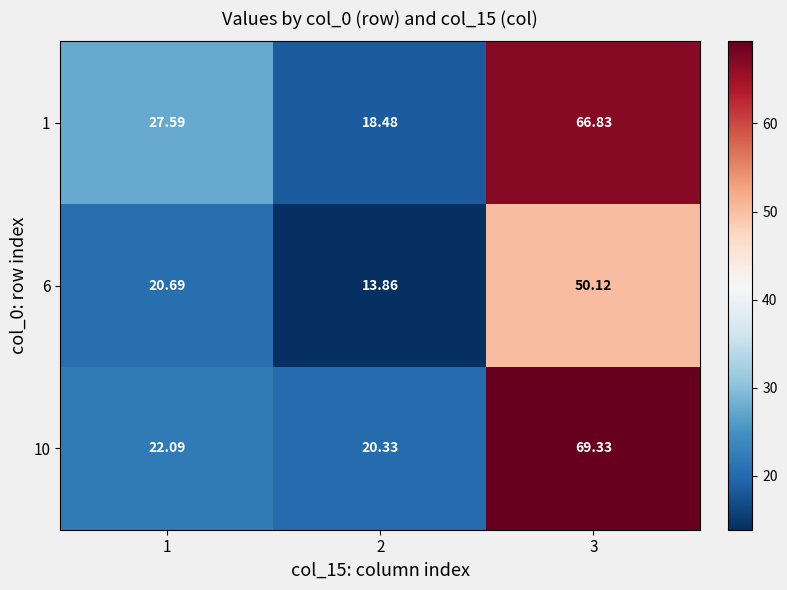

Is the value of 1 at 1 greater than the value of 10 at 3?

No